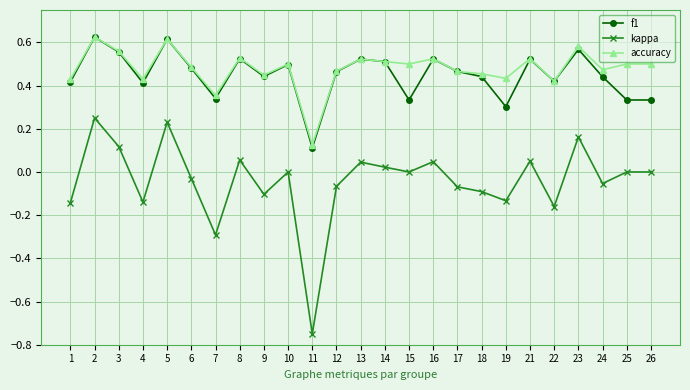

Where is the first local minimum for accuracy?

4